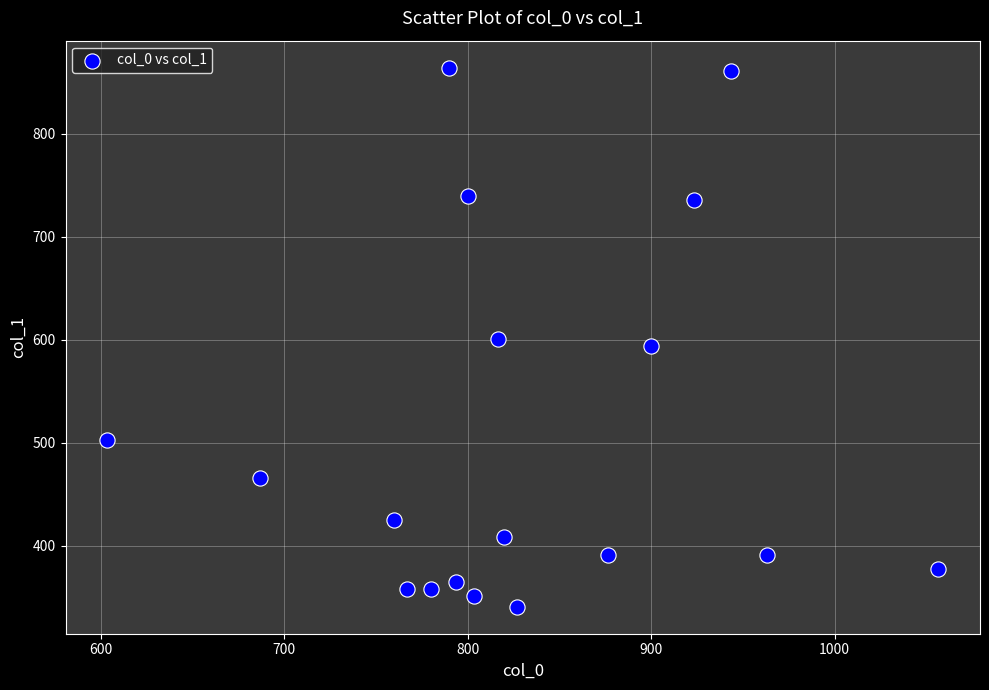

What is the range of X values (max minus min)?

453.3